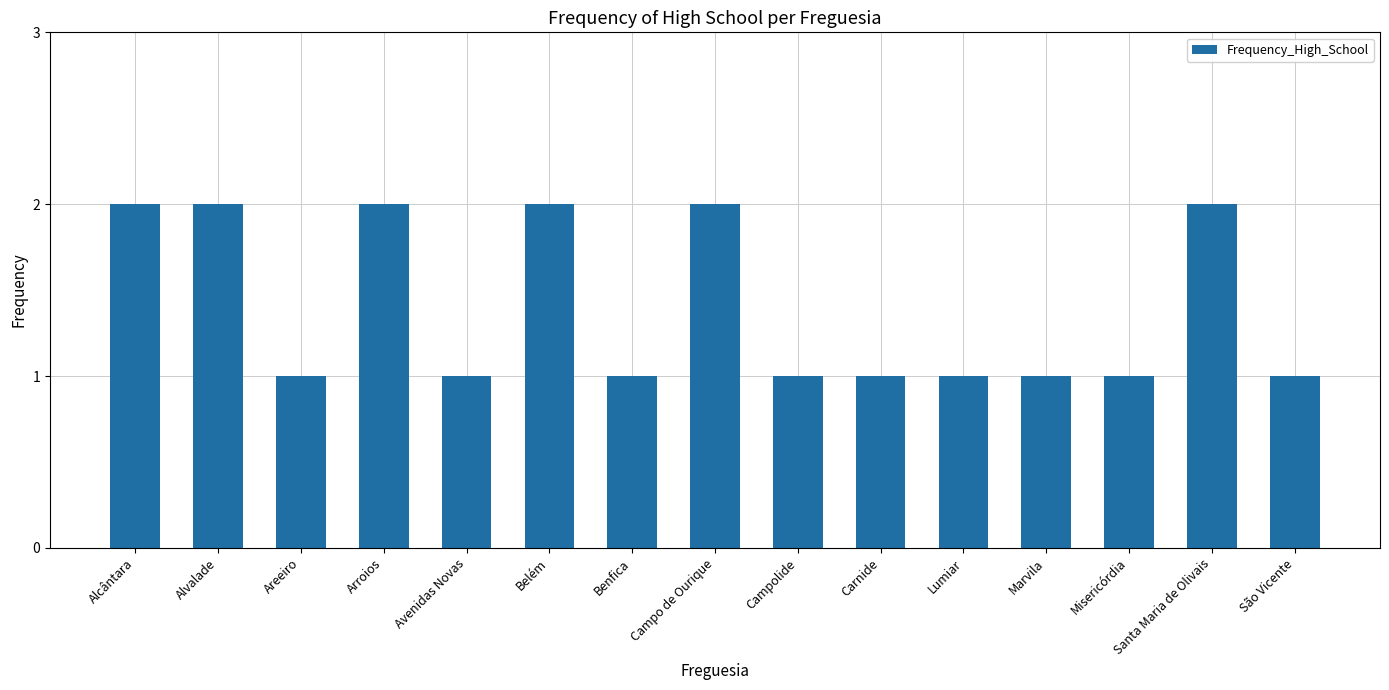

What is the sum of all values?

21